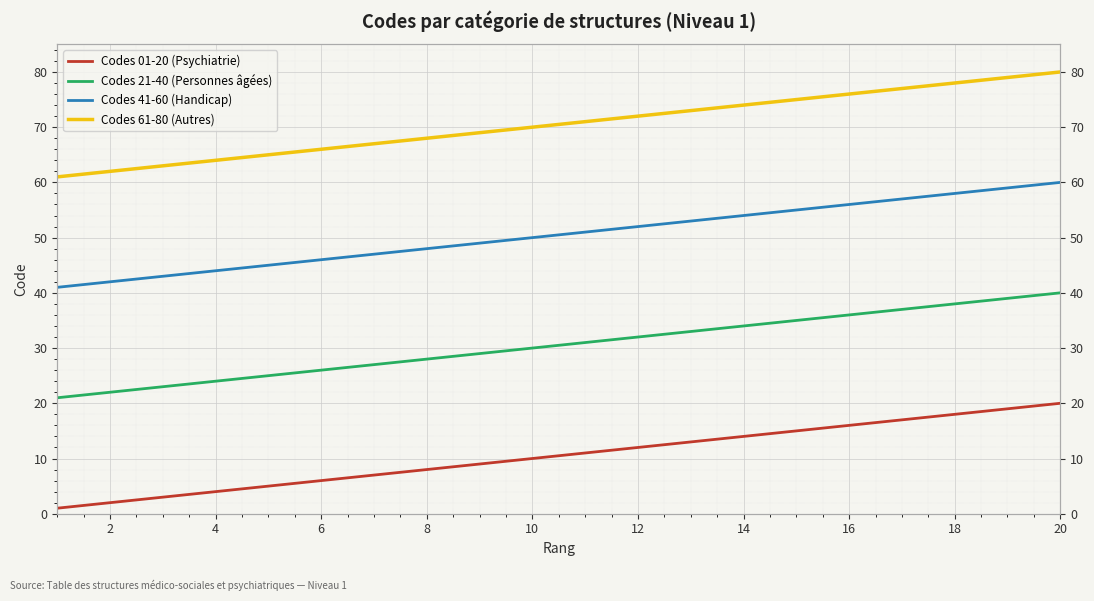

Count the number of categories in the chart.

20